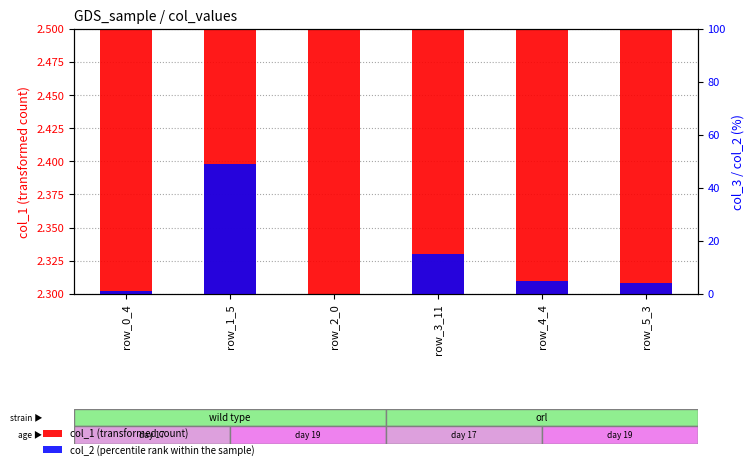

How many bars are there in each group?

2